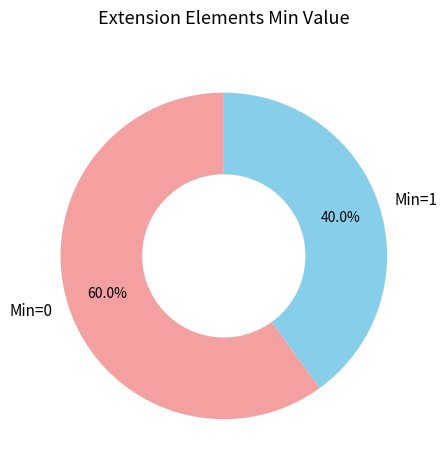

To the nearest percent, what is the difference between the largest and smallest slice percentages?

20%